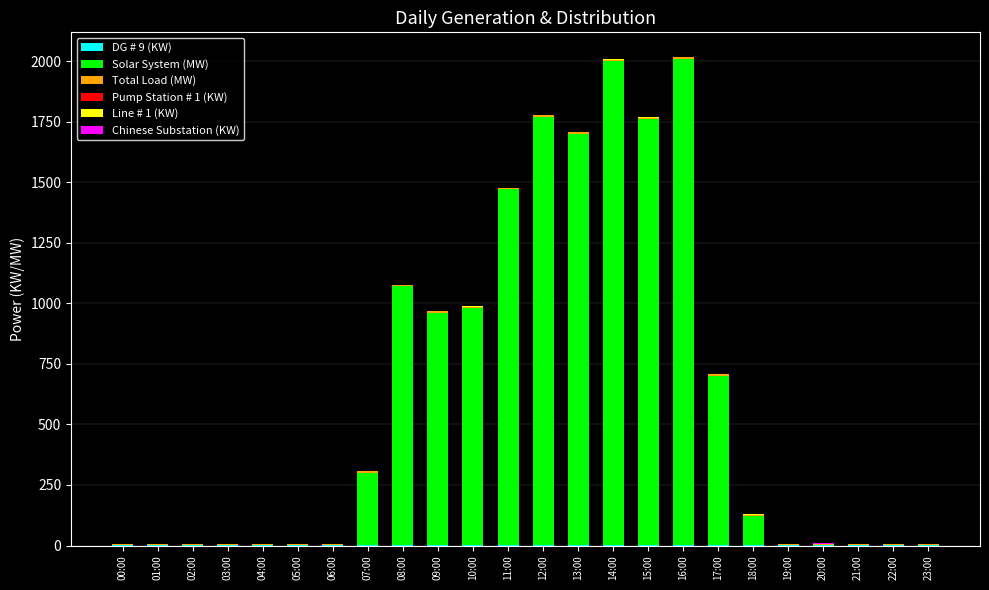

Is it true that Total Load (MW) equals 5.5 at 14:00?

True